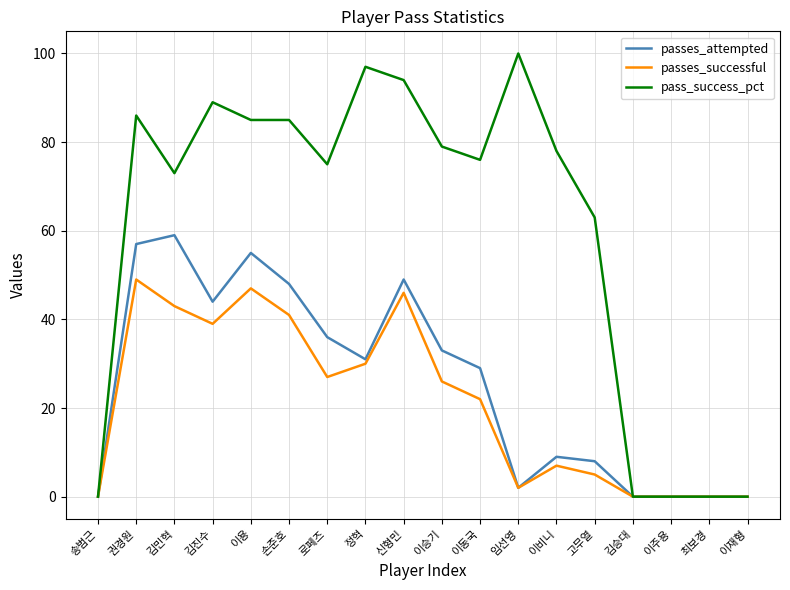

What is the sum of all pass_success_pct values?

1080